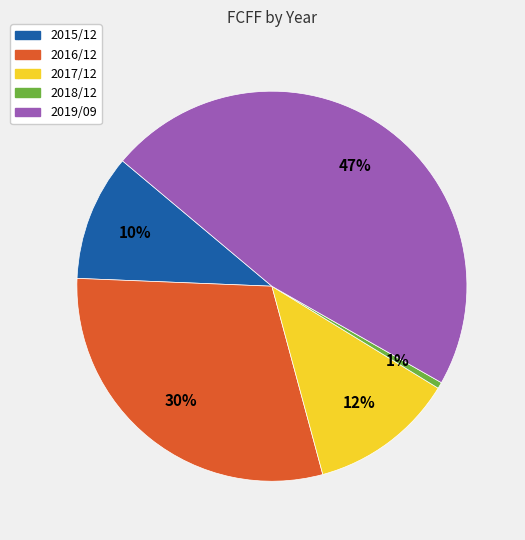

Do 2018/12 and 2016/12 together represent more than half of the pie?

No